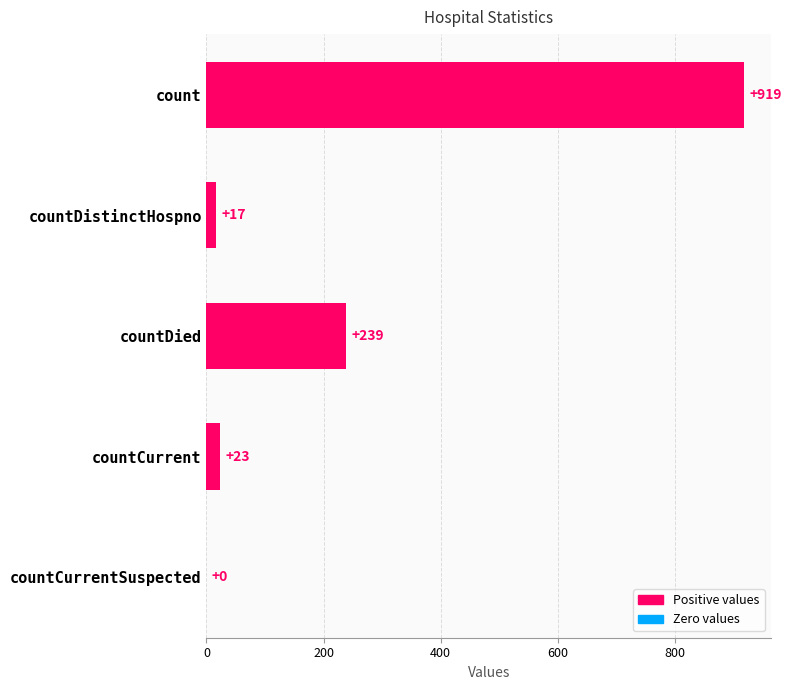

Reading top to bottom, transcribe all the data shown in this chart.

count=919	countDistinctHospno=17	countDied=239	countCurrent=23	countCurrentSuspected=0